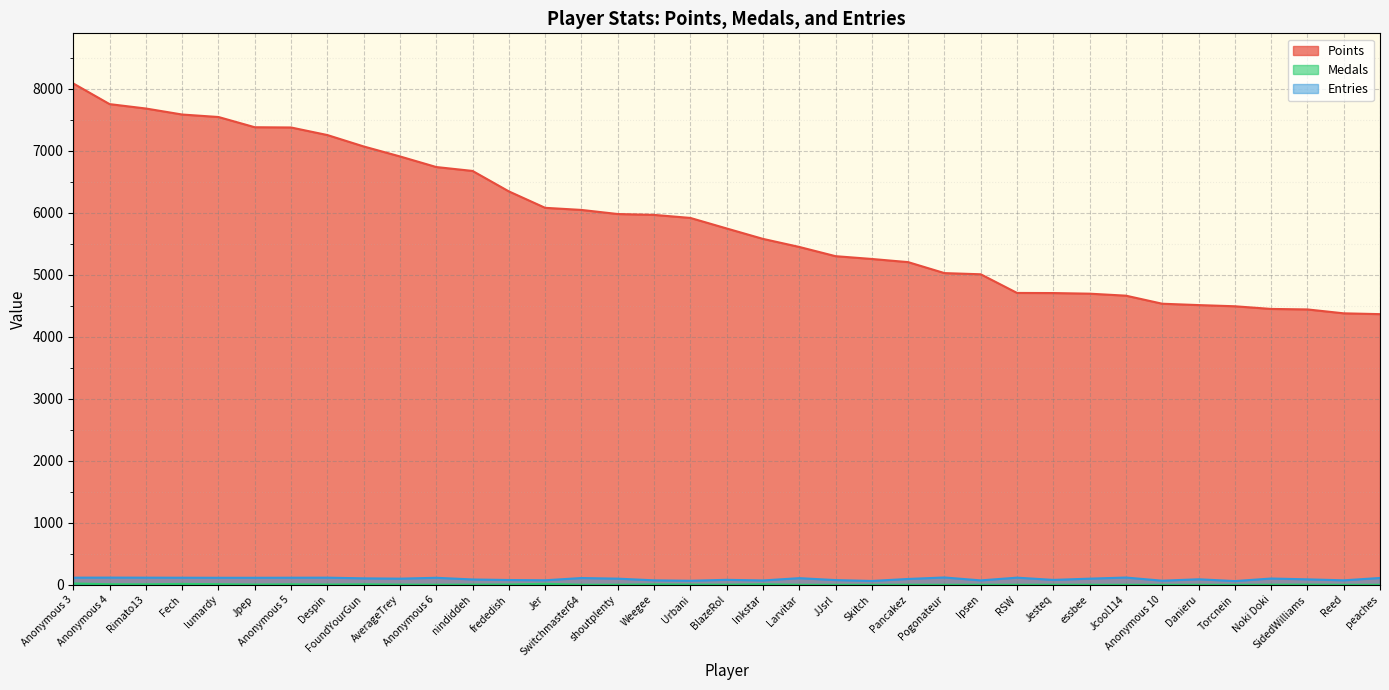

Rank the series at Jesteq from lowest to highest value.

Medals, Entries, Points